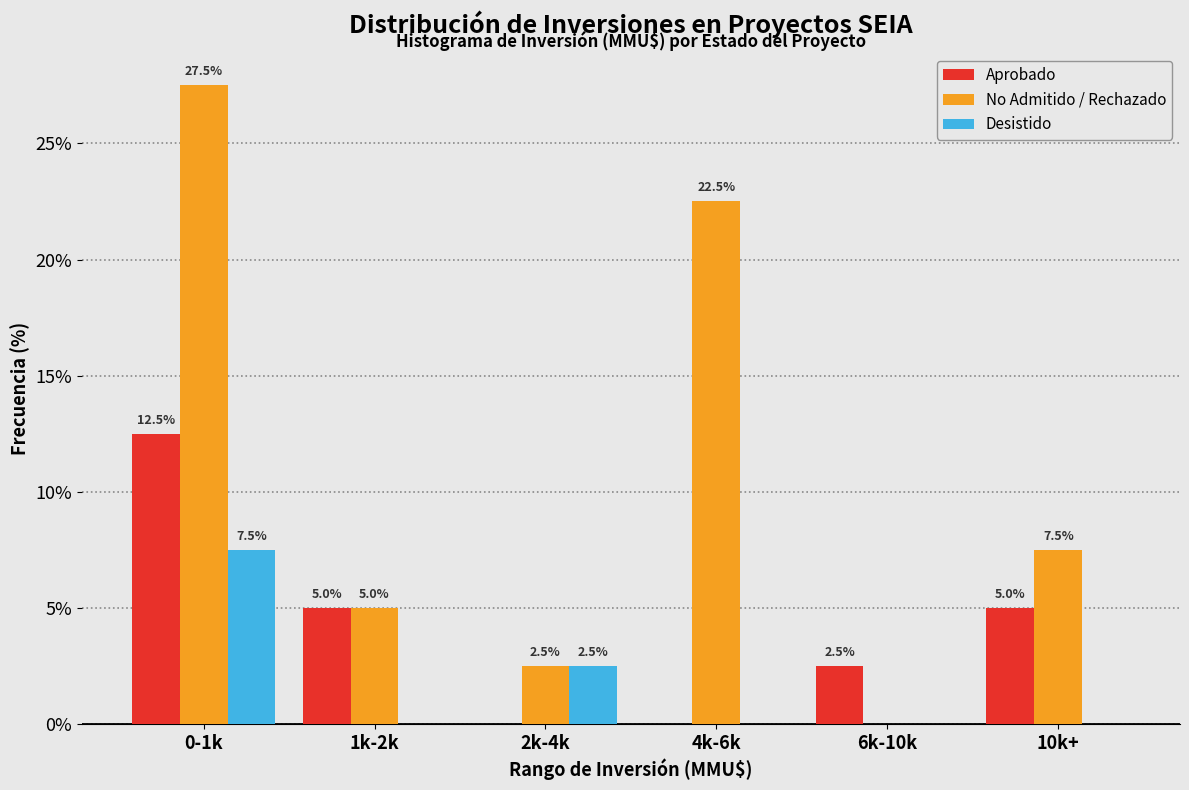

Reading left to right, extract all data points from this chart.

Aprobado: 0-1k=12.5	1k-2k=5.0	2k-4k=0.0	4k-6k=0.0	6k-10k=2.5	10k+=5.0
No Admitido / Rechazado: 0-1k=27.5	1k-2k=5.0	2k-4k=2.5	4k-6k=22.5	6k-10k=0.0	10k+=7.5
Desistido: 0-1k=7.5	1k-2k=0.0	2k-4k=2.5	4k-6k=0.0	6k-10k=0.0	10k+=0.0